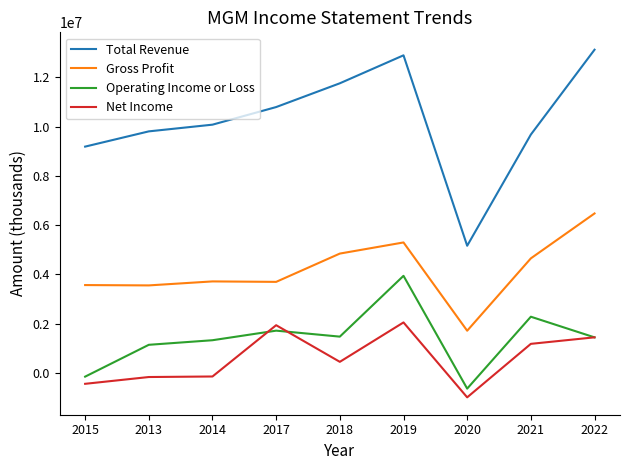

Rank the series by their maximum value, from lowest to highest.

Net Income, Operating Income or Loss, Gross Profit, Total Revenue